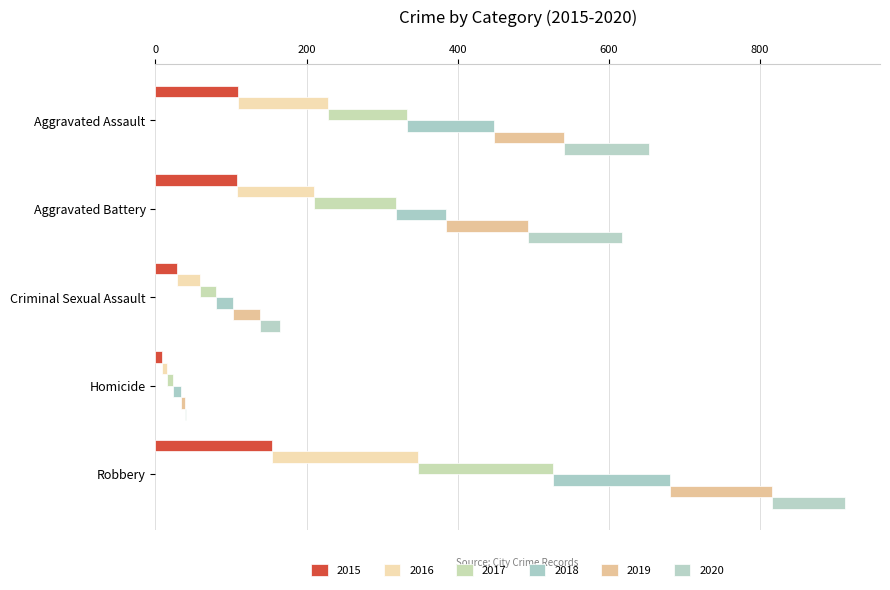

At how many categories does at least one series exceed 114?

3